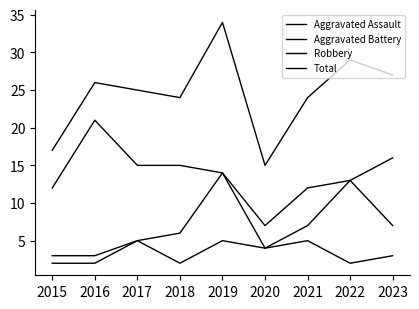

The Robbery series shows 32 at 2016. True or false?

False